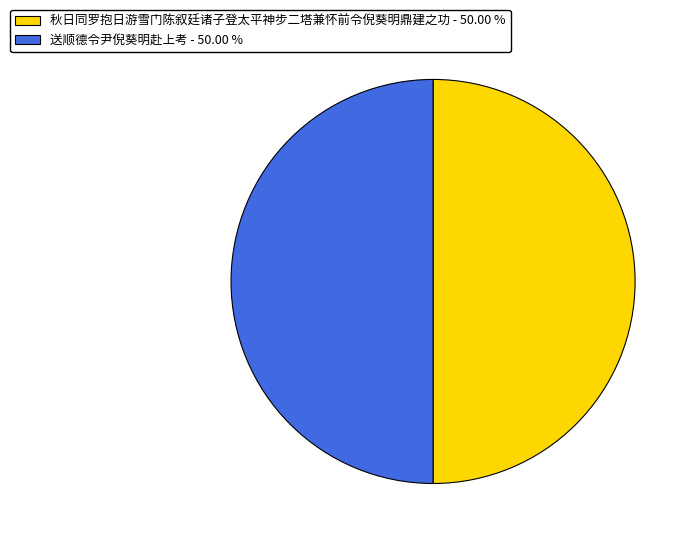

What is the ratio of the value at 秋日同罗抱日游雪门陈叙廷诸子登太平神步二塔兼怀前令倪葵明鼎建之功 - 50.00 % to the value at 送顺德令尹倪葵明赴上考 - 50.00 %?

1.0